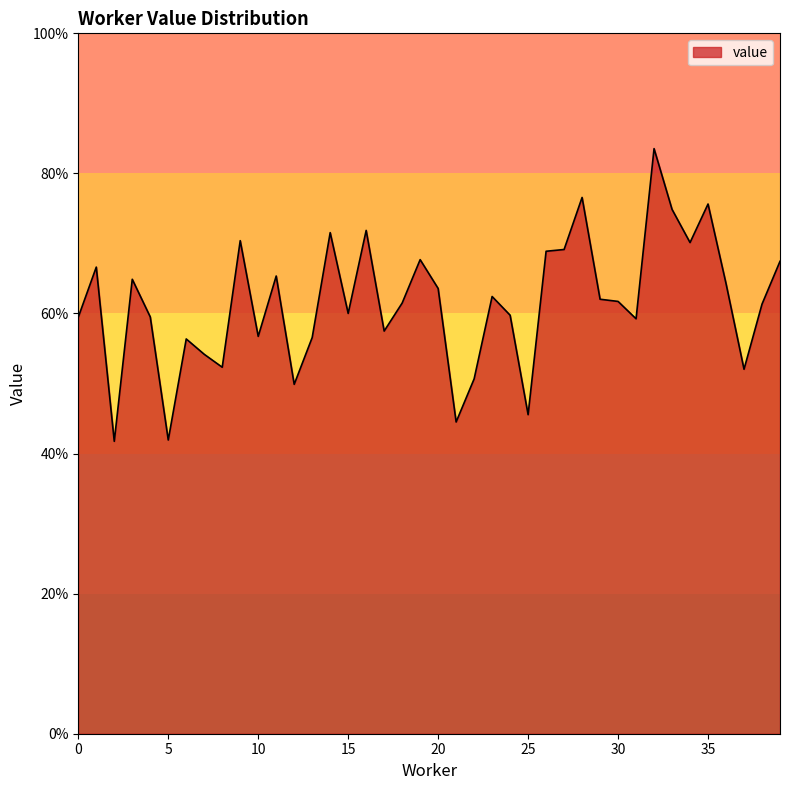

Does the chart have visible grid lines?

No